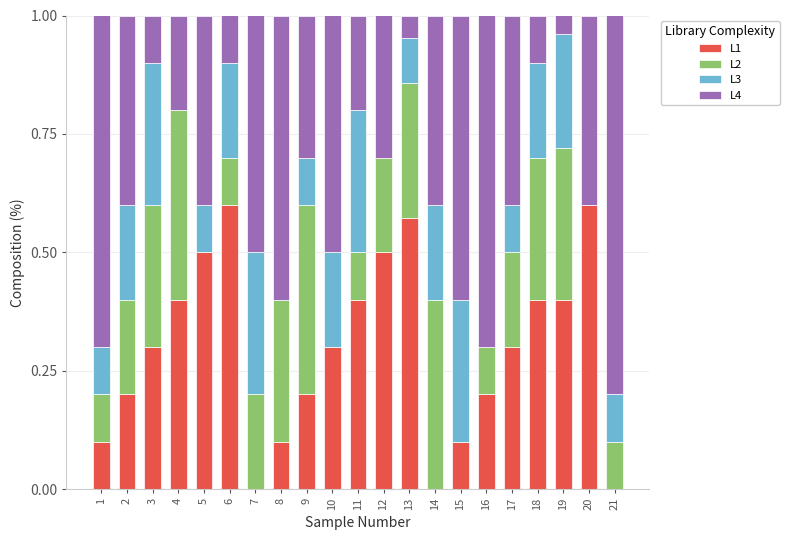

What is the approximate value of L1 at 18?

0.4